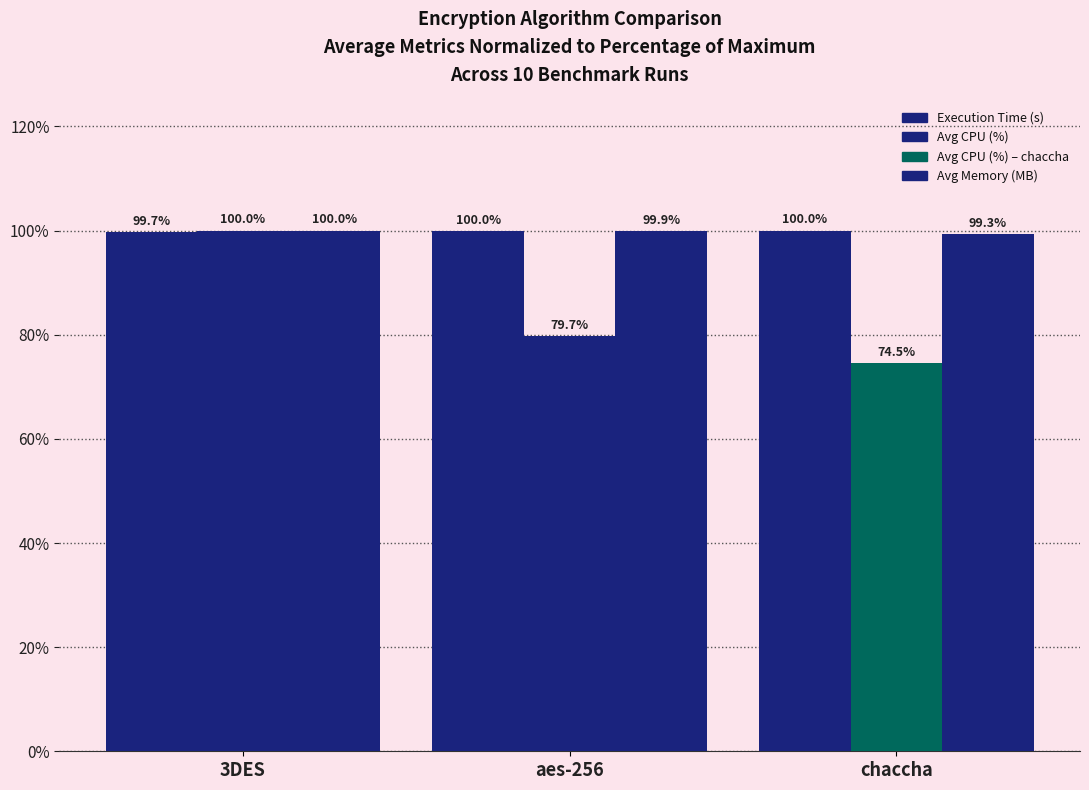

How many groups of bars are there?

3